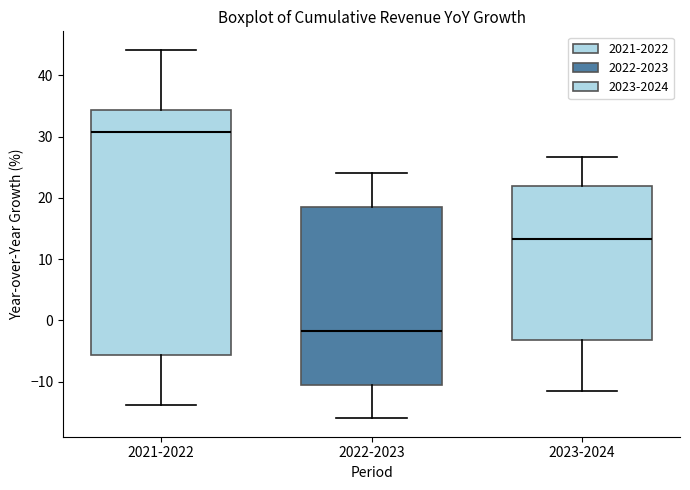

Reading left to right, read every box against the y-axis: the position of its median line, the range the box covers, and the ends of its whiskers. The values are not printed on the chart, so give them approximately, as read against the axis.

2021-2022: median 31, box -6 to 34, whiskers -14 to 44
2022-2023: median -2, box -11 to 19, whiskers -16 to 24
2023-2024: median 13, box -3 to 22, whiskers -12 to 27